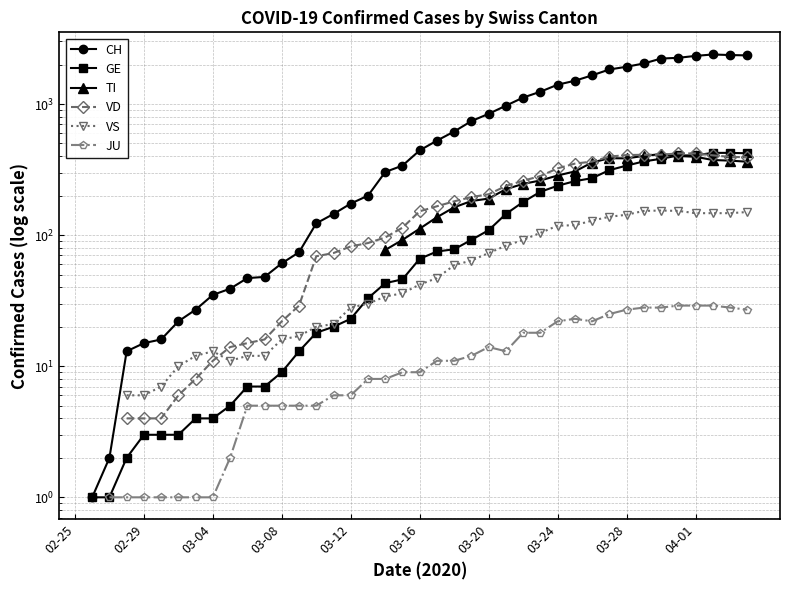

In JU, how many points are higher than both neighbors (excluding endpoints)?

2